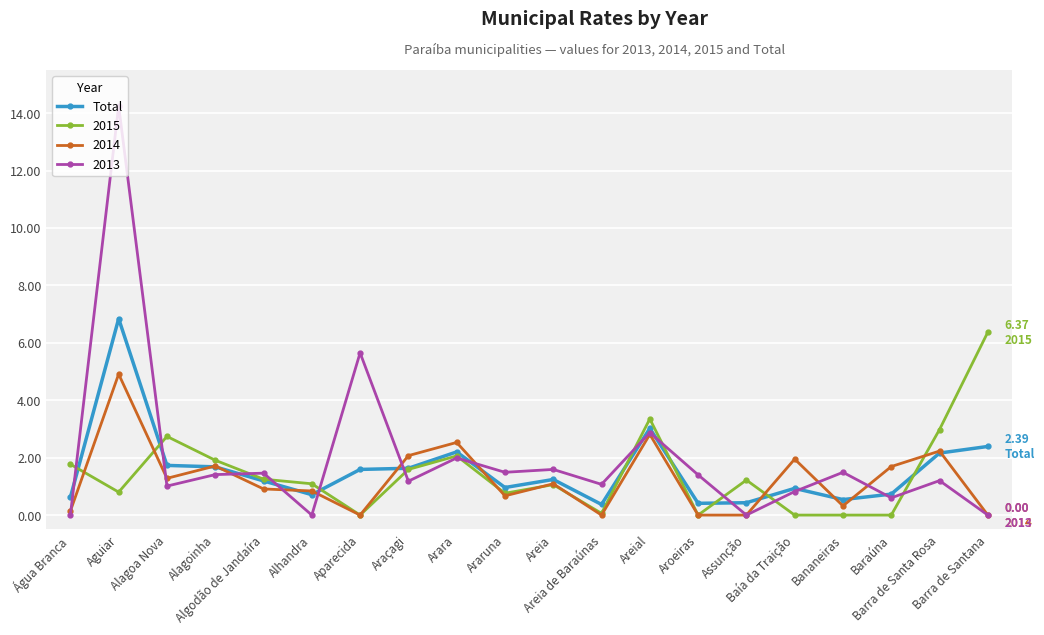

Which series has the widest spread of values?

2013